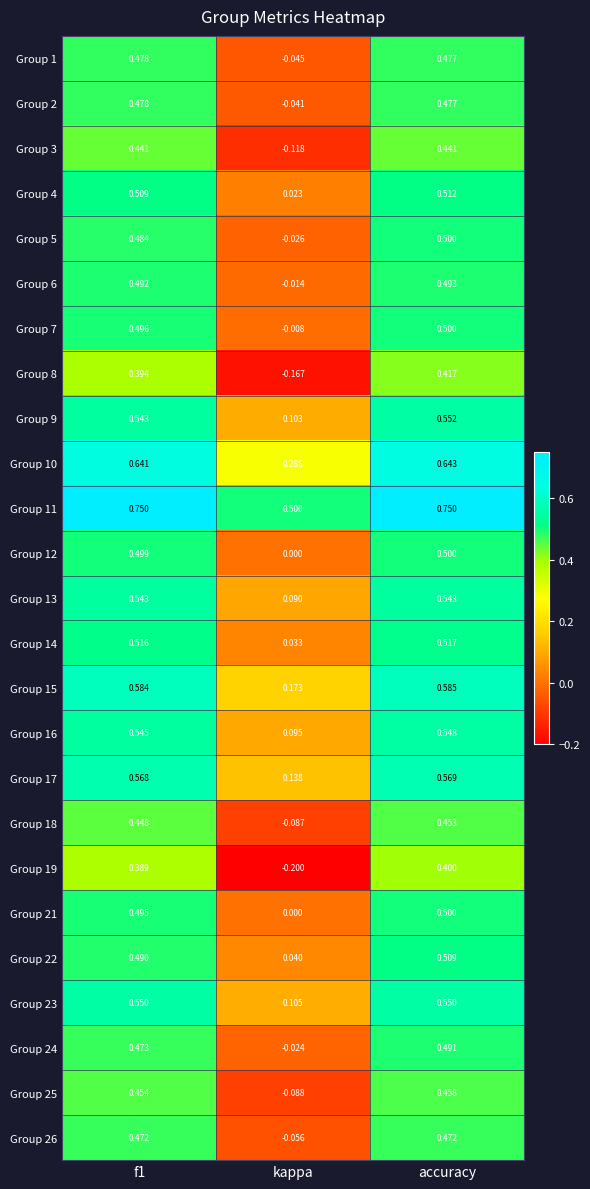

Which label corresponds to the smallest value in the chart?

kappa